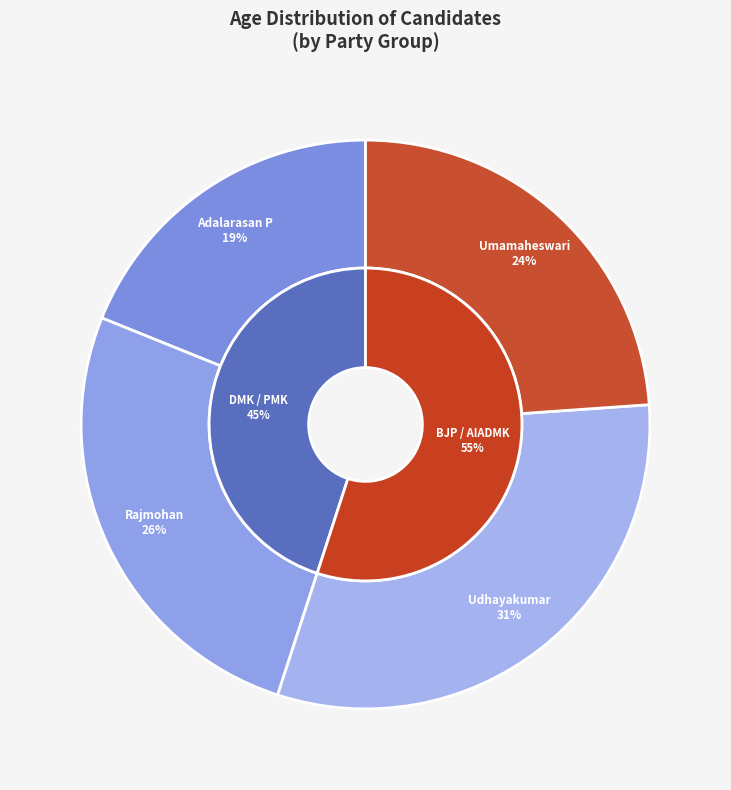

True or false: Umamaheswari accounts for 24% of the total.

True